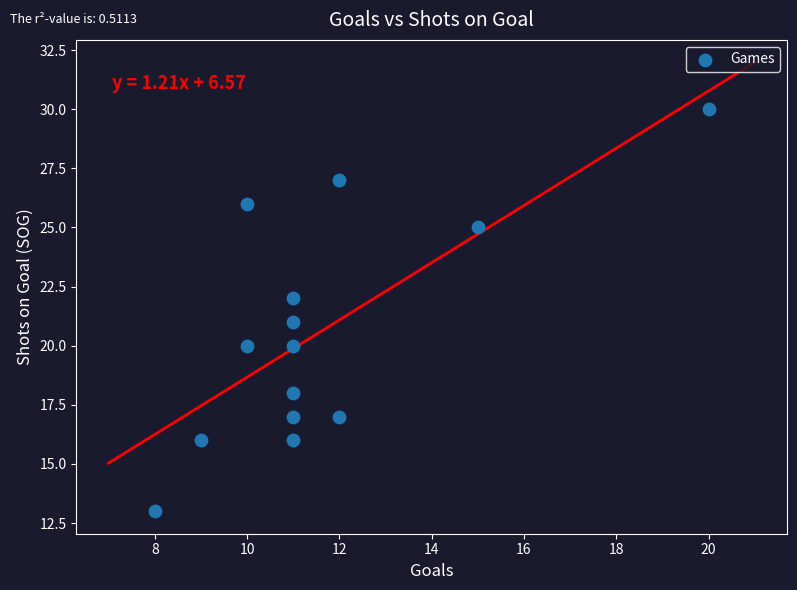

What is the range of X values (max minus min)?

12